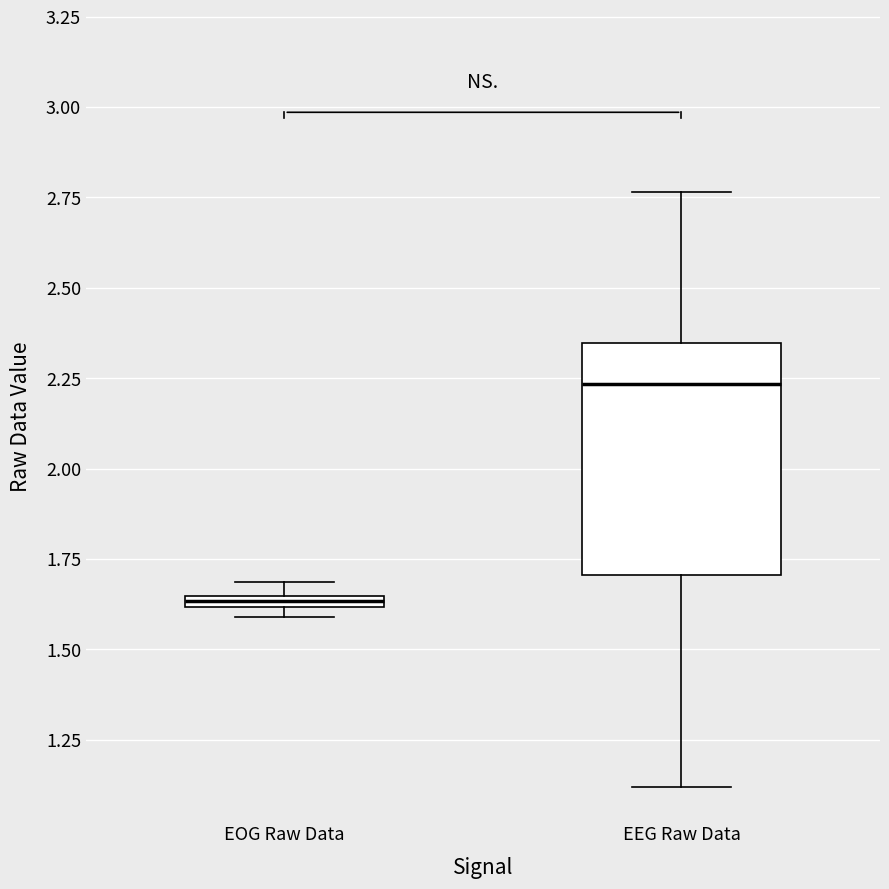

Which box has the lowest median line?

EOG Raw Data